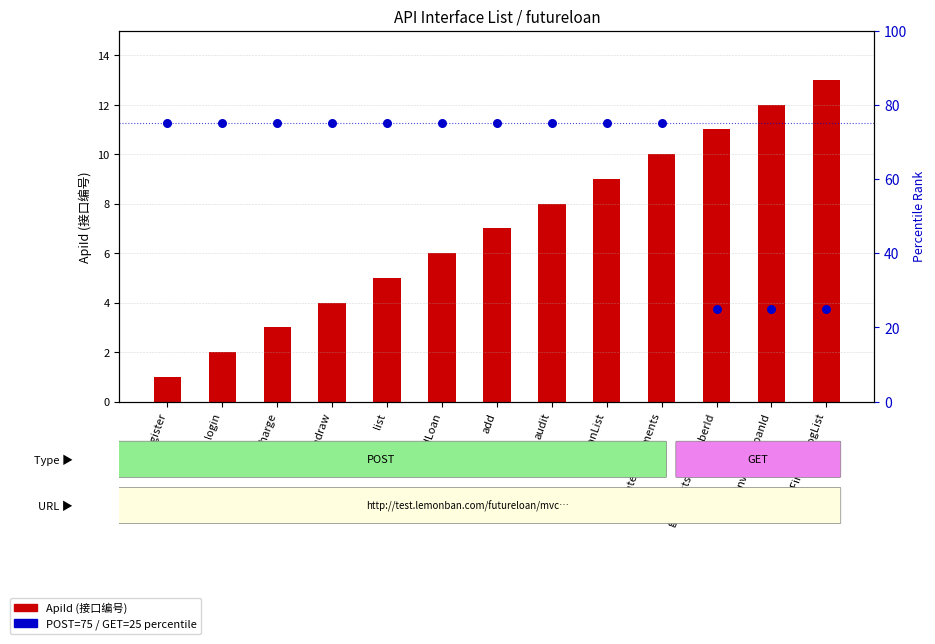

Which series has the widest spread of Y values?

Request type rank